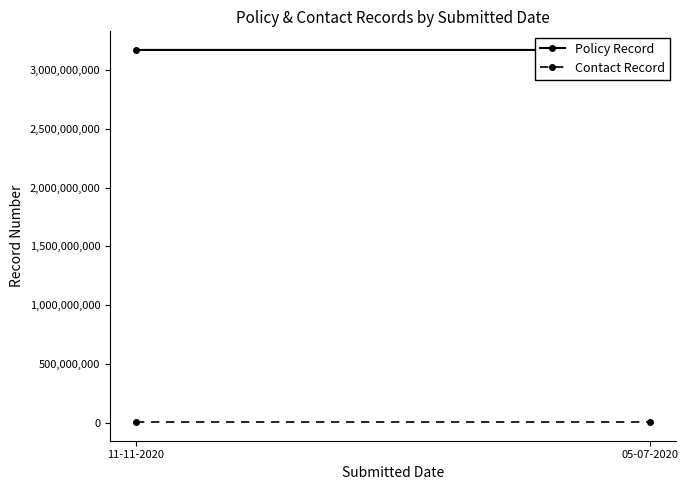

What position from the left is 05-07-2020?

2